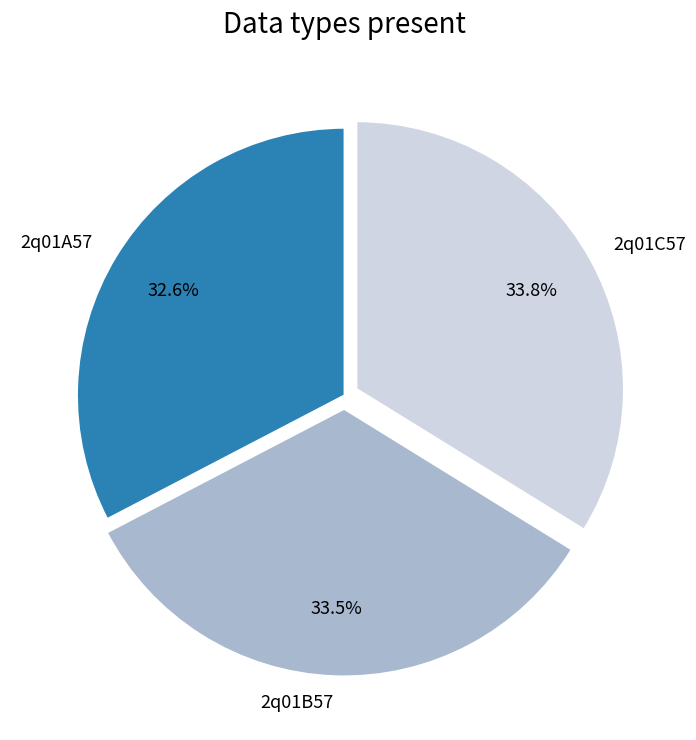

What is the ratio of the value at 2q01C57 to the value at 2q01A57?

1.0